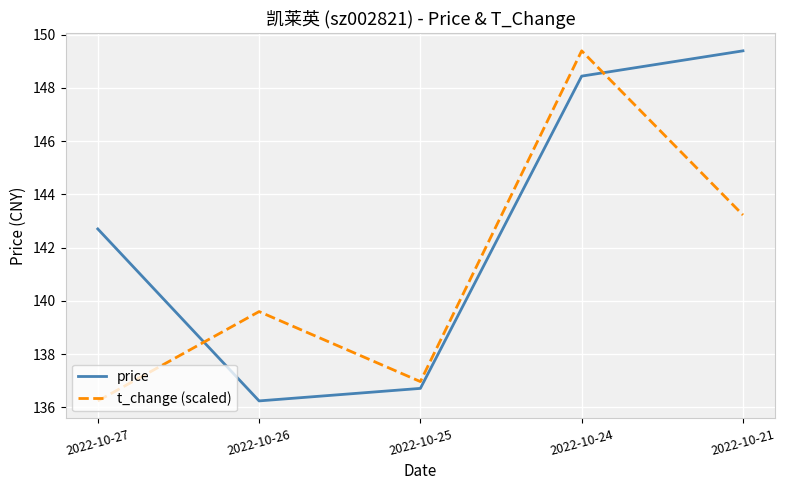

True or false: price has a value of 220.1 at 2022-10-26.

False